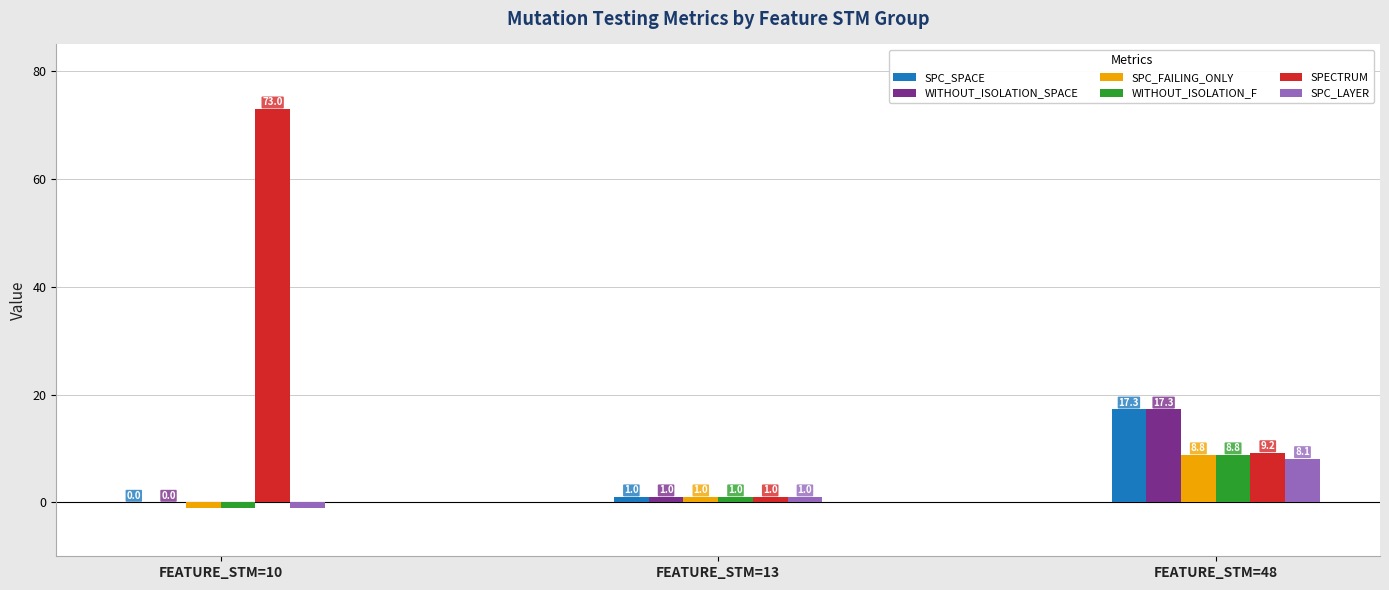

Count the SPECTRUM values in the range 1 to 73.

3